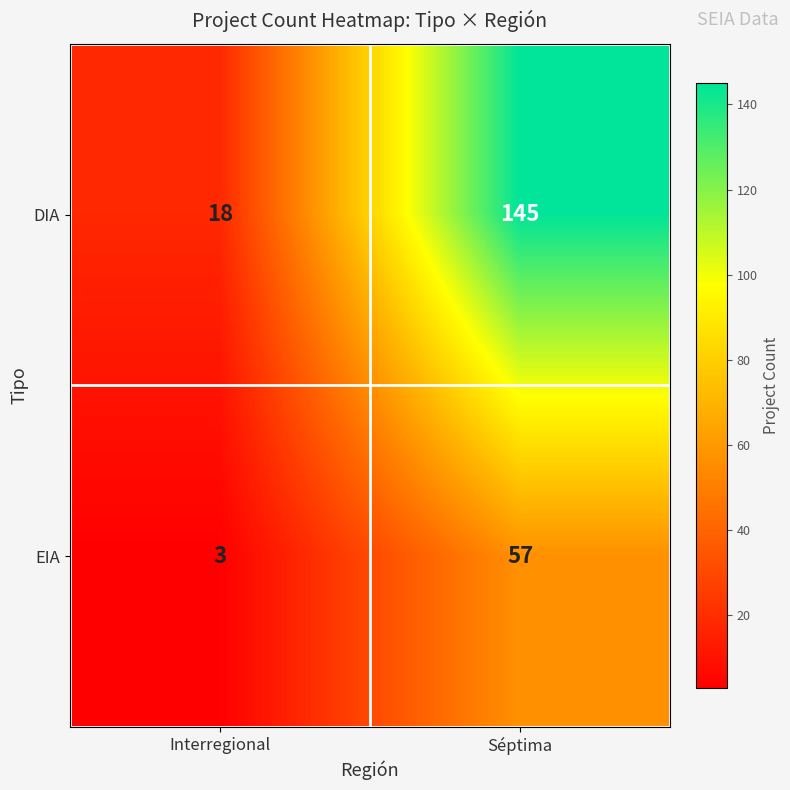

At which category is the sum across all series the highest?

Séptima